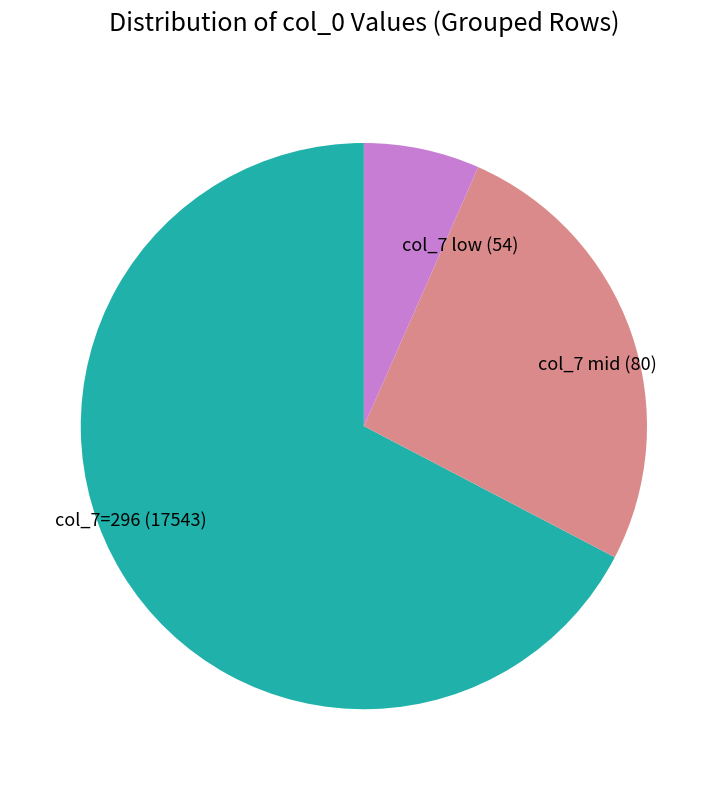

What is the ratio of the value at col_7 mid (80) to the value at col_7=296 (17543)?

0.4